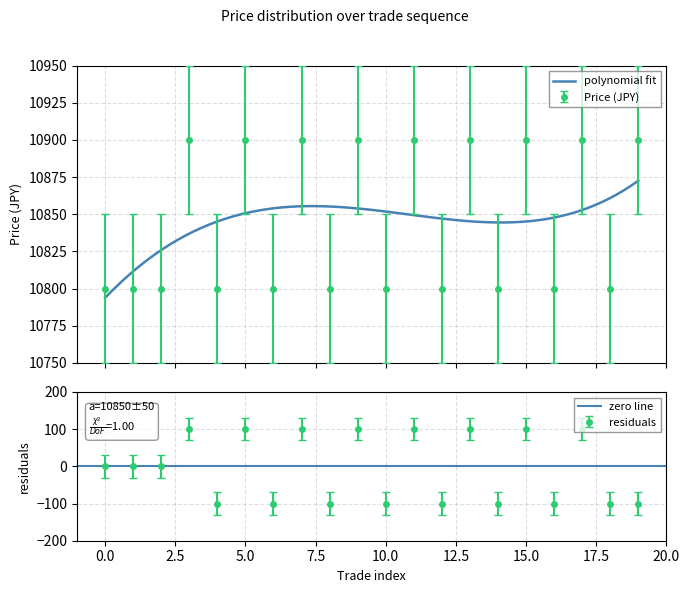

True or false: the data shows 3321 at 9.

False